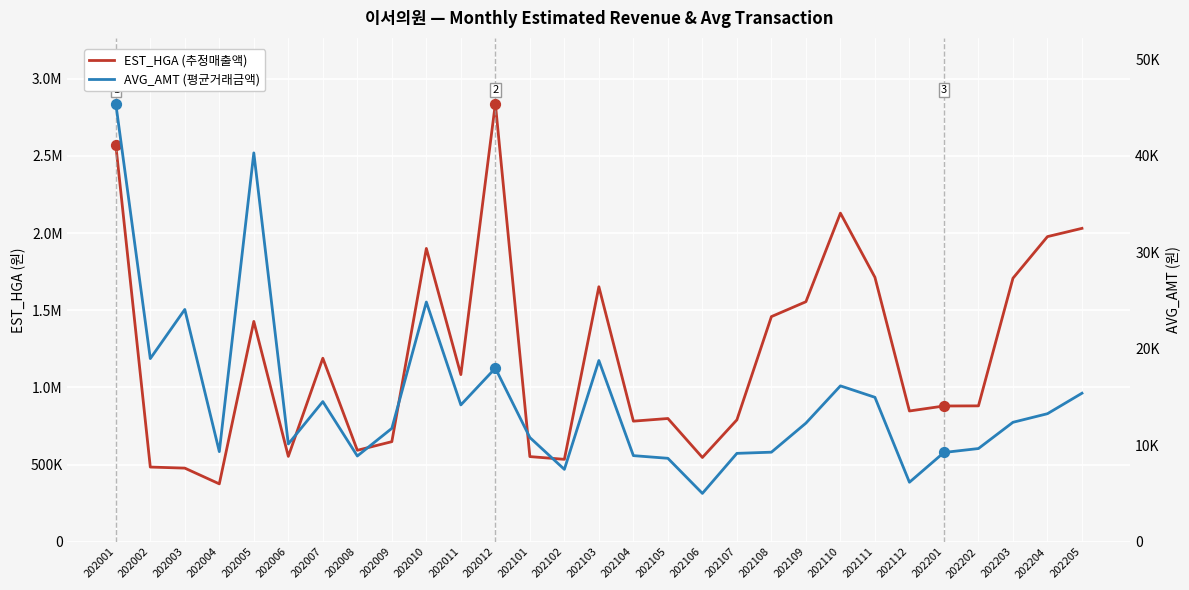

At which category is the sum across all series the highest?

202012